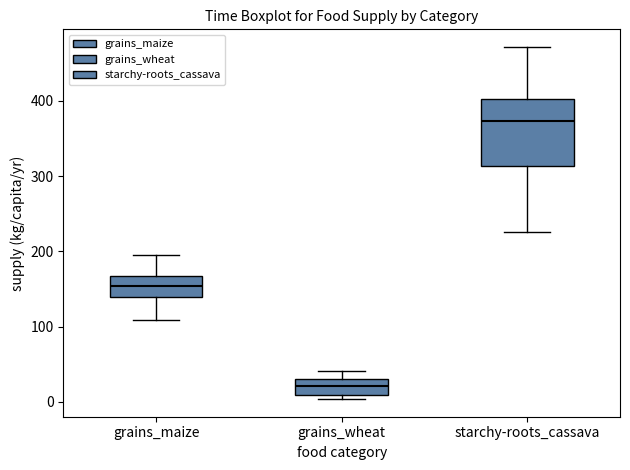

Reading left to right, read every box against the y-axis: the position of its median line, the range the box covers, and the ends of its whiskers. The values are not printed on the chart, so give them approximately, as read against the axis.

grains_maize: median 150, box 140 to 170, whiskers 110 to 200
grains_wheat: median 20, box 10 to 30, whiskers 0 to 40
starchy-roots_cassava: median 370, box 310 to 400, whiskers 230 to 470